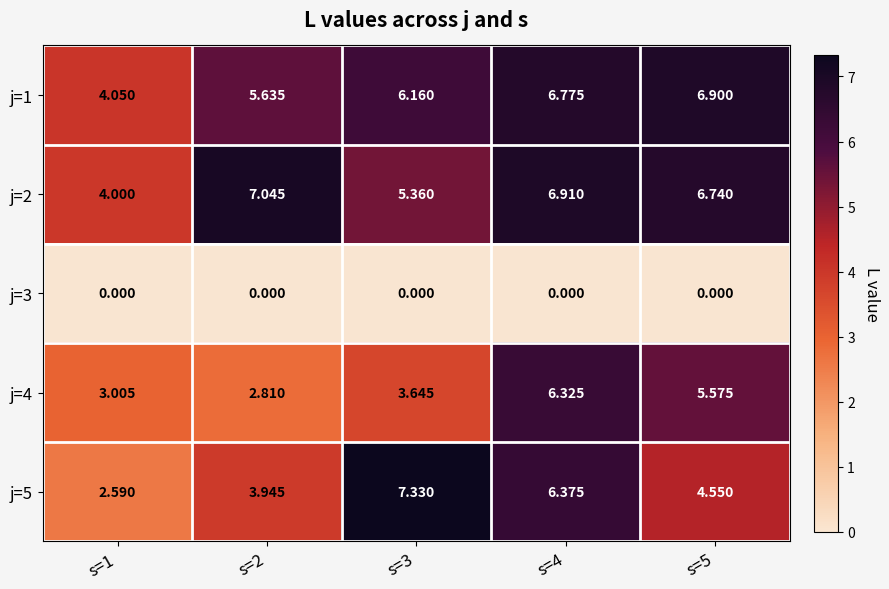

How many data points does each series have?

5